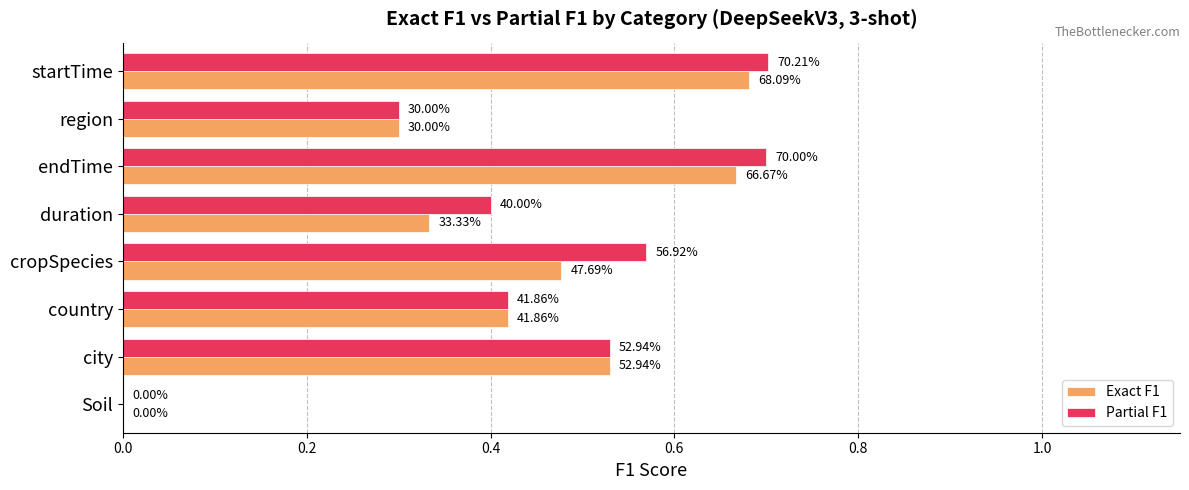

What is the sum of all Partial F1 values?

3.6